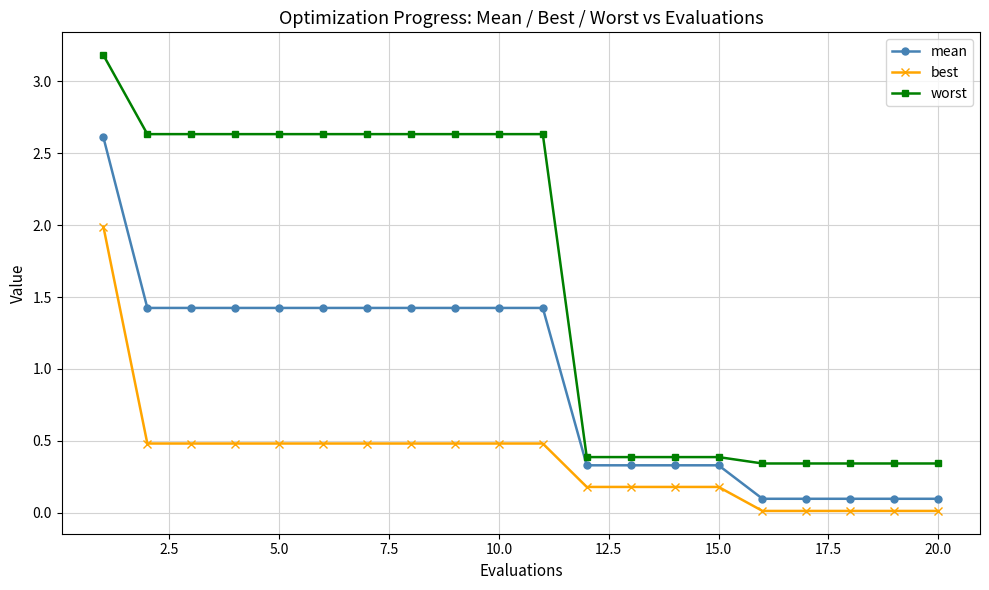

True or false: worst and mean cross at least once.

False